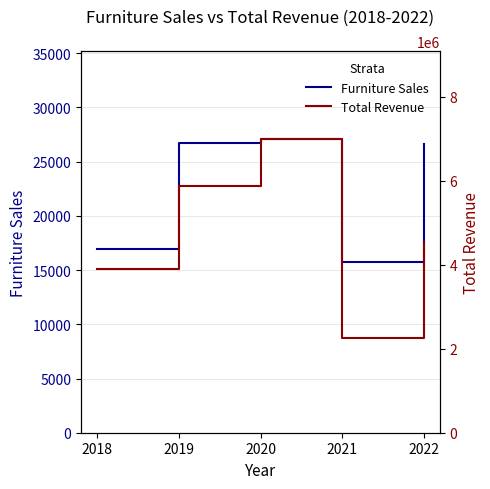

Is this an area chart (filled region under the line)?

No